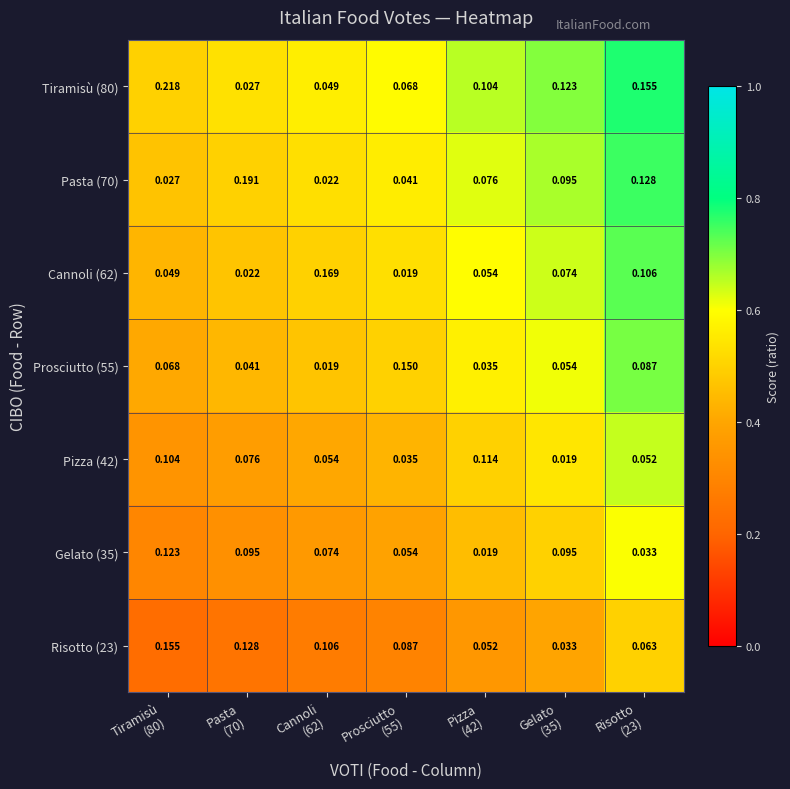

Which category has the highest value across all series?

Tiramisù
(80)